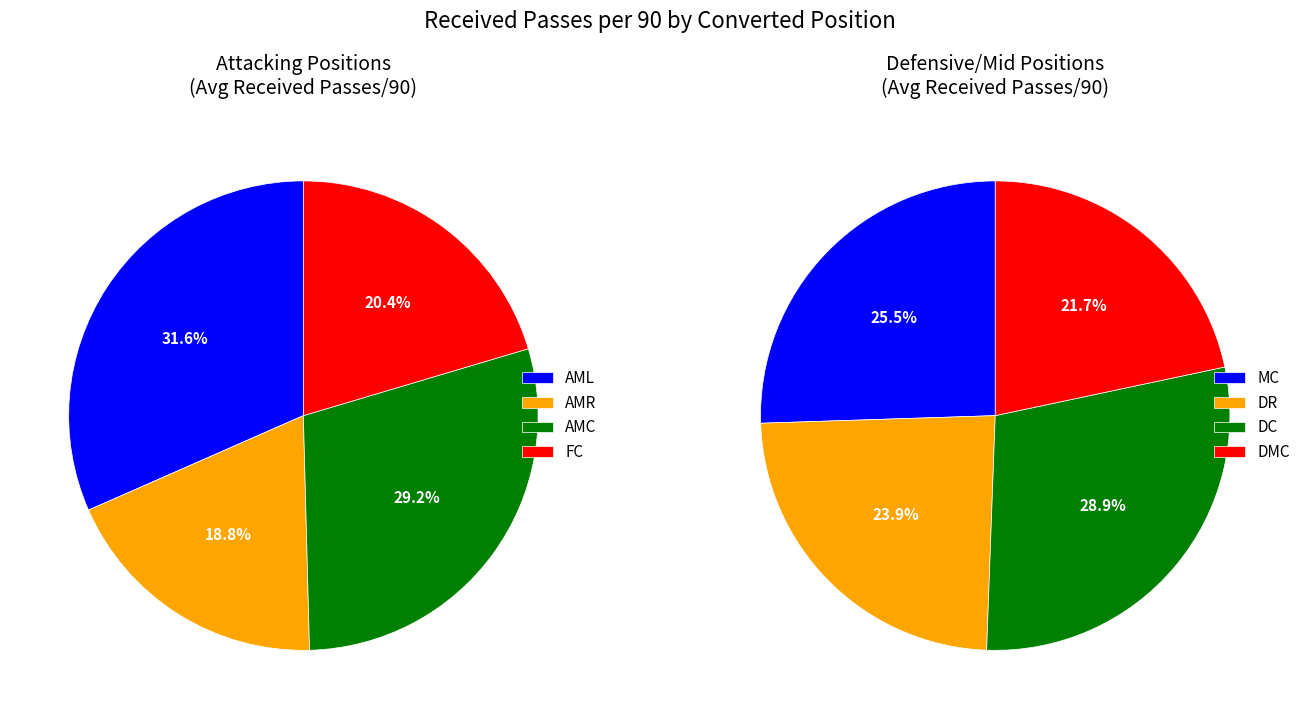

What is the change in value from AML to AMR?

-4.6